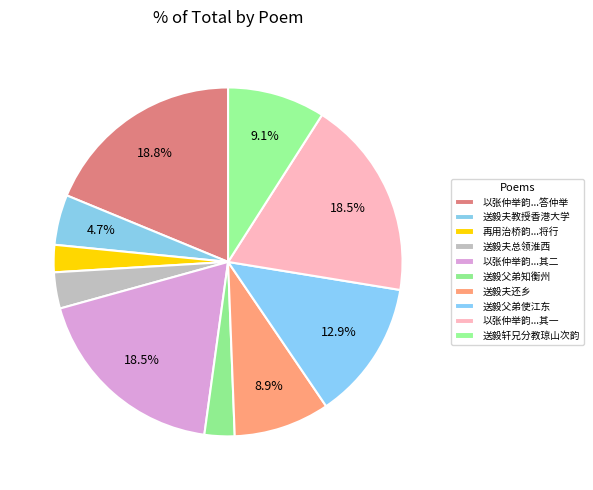

Is 送毅夫还乡 the majority of the pie?

No